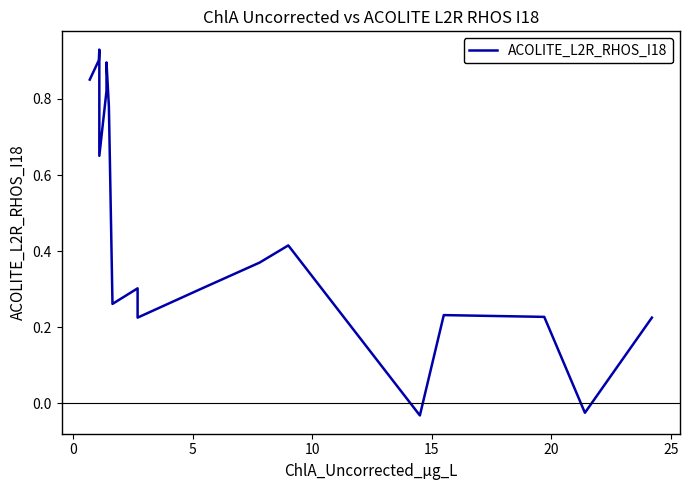

How many interior local valleys (lower than both neighbors) does the data have?

5